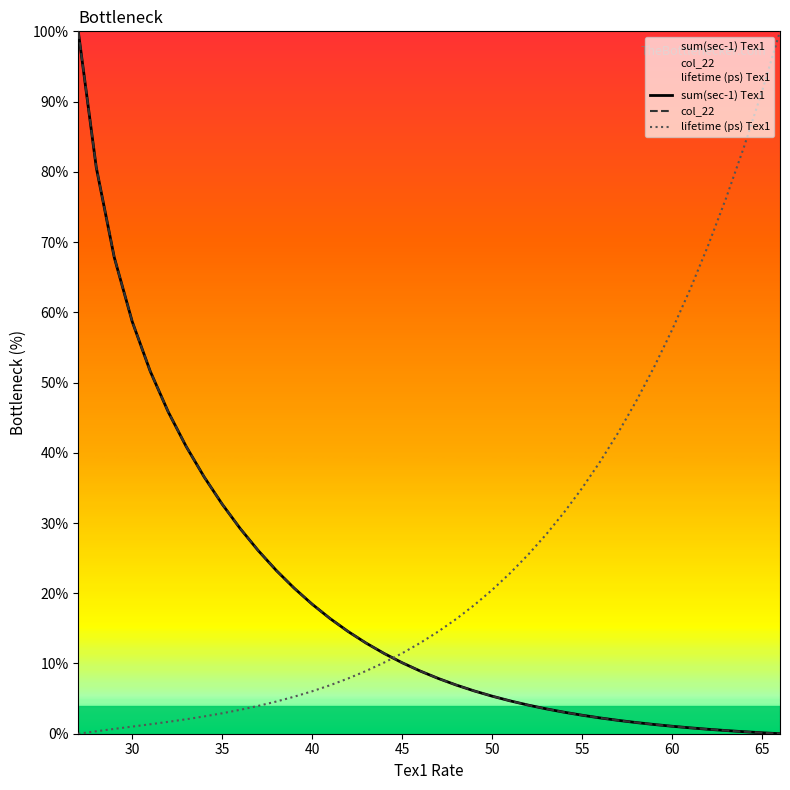

The value of lifetime (ps) Tex1 at 40 is 6.0. True or false?

True